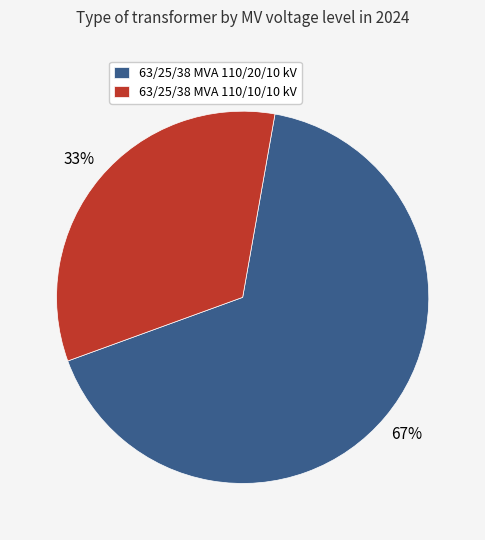

To the nearest percent, what is the combined percentage of 63/25/38 MVA 110/20/10 kV and 63/25/38 MVA 110/10/10 kV?

100%